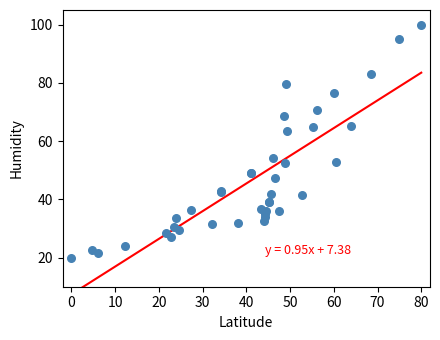

What Y value in the scatter plot is closest to 60?

63.4